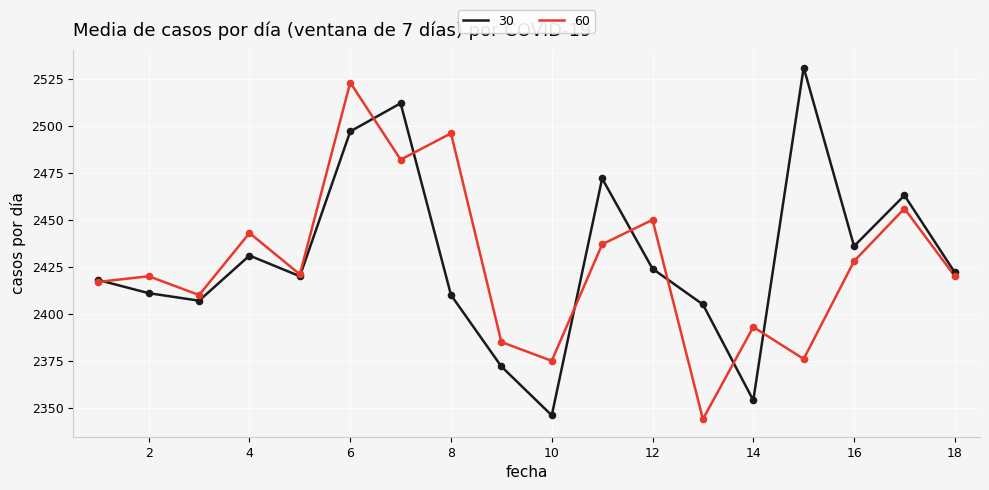

What is the smallest value displayed?

2344